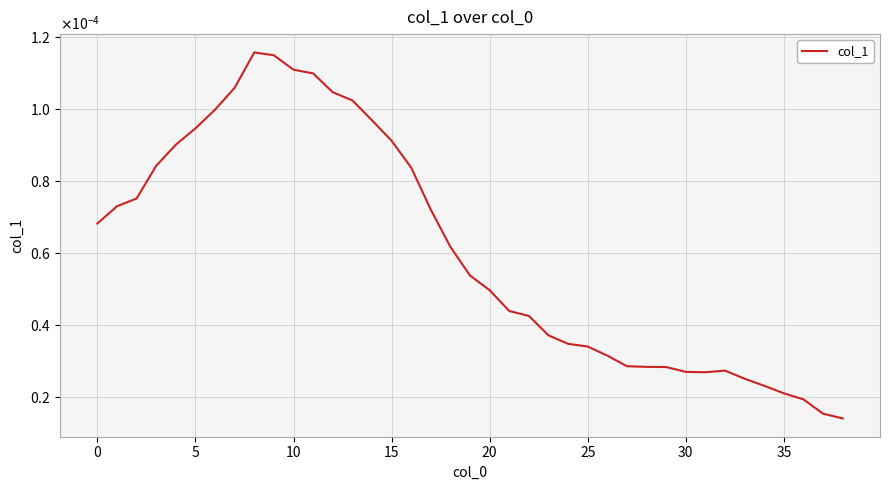

Where is the first local minimum?

31